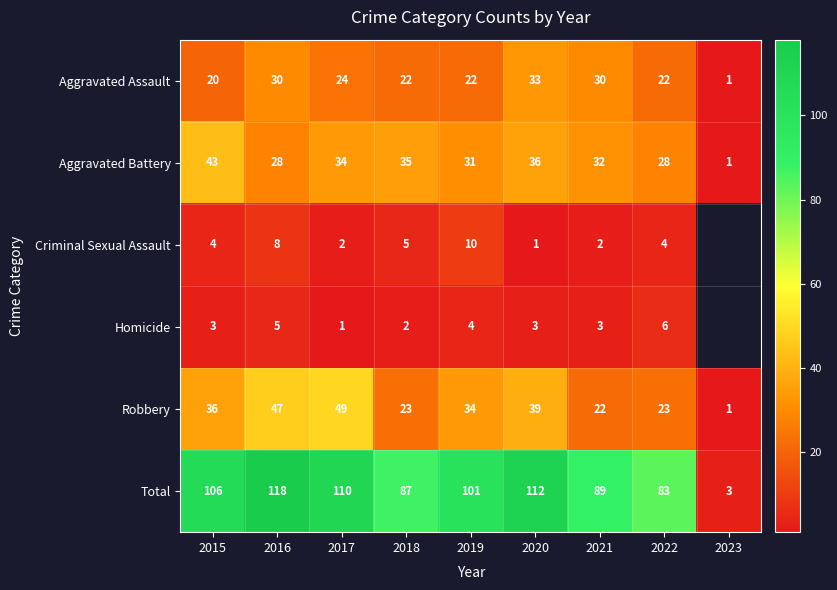

What is the minimum value shown in the chart?

1.0